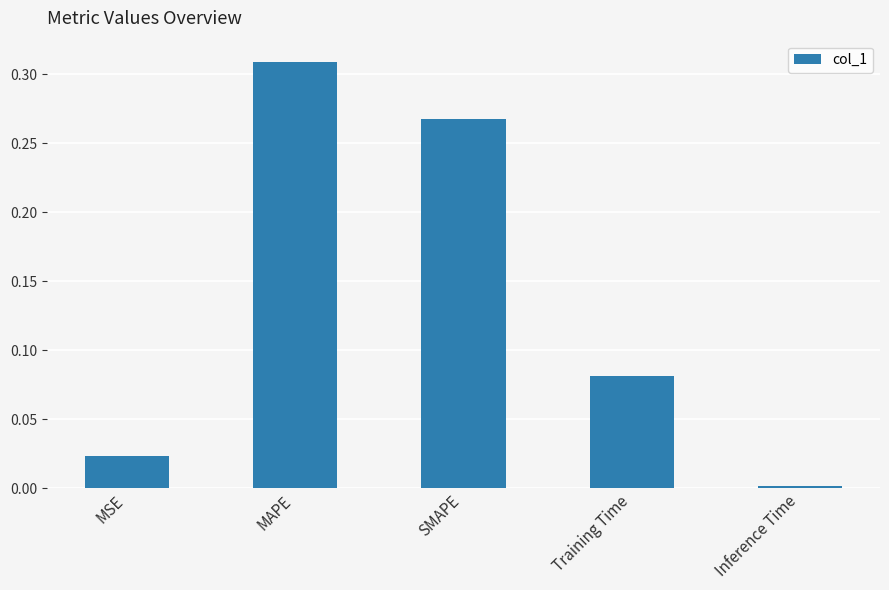

List the labels in order of value, smallest first.

Inference Time, MSE, Training Time, SMAPE, MAPE